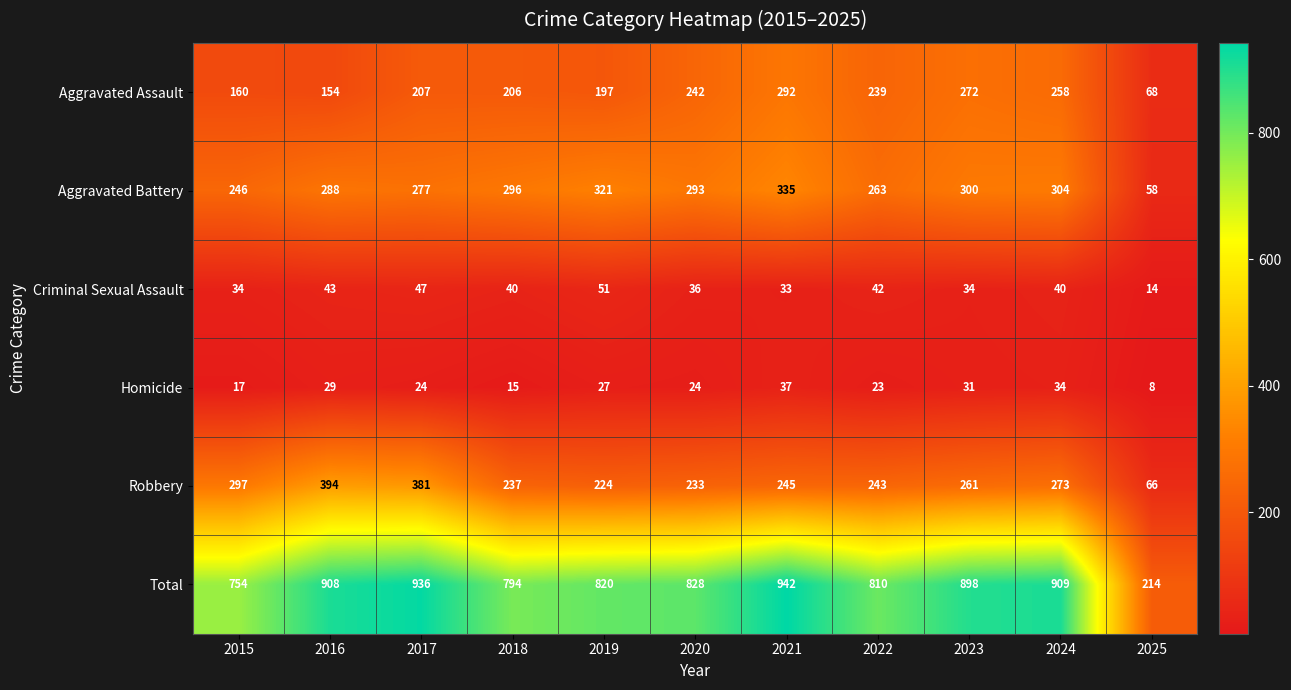

What is the difference between the Aggravated Battery values at 2022 and 2016?

25